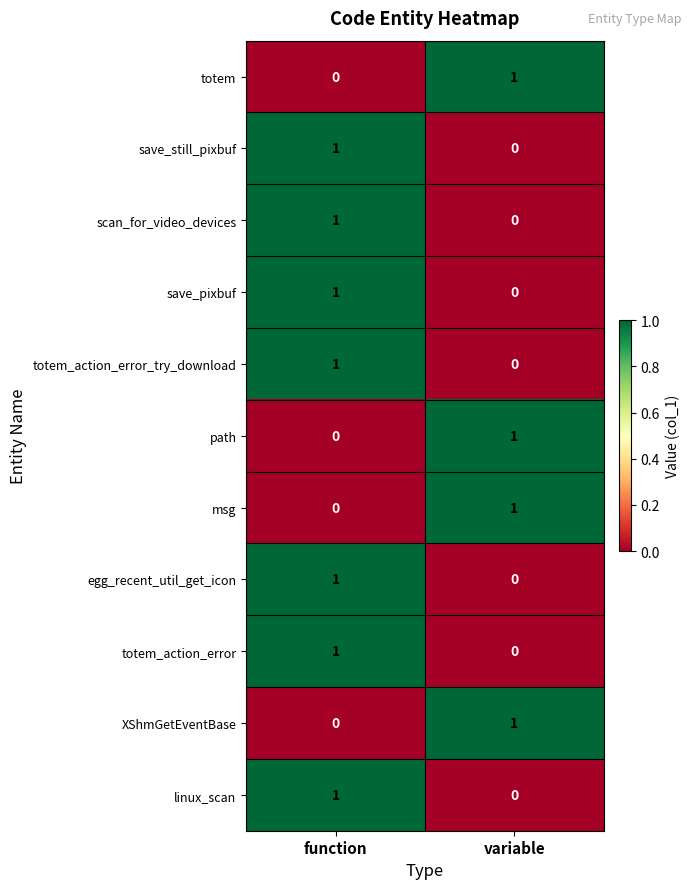

Reading right to left, list all the values displayed in this chart.

totem: variable=1	function=0
save_still_pixbuf: variable=0	function=1
scan_for_video_devices: variable=0	function=1
save_pixbuf: variable=0	function=1
totem_action_error_try_download: variable=0	function=1
path: variable=1	function=0
msg: variable=1	function=0
egg_recent_util_get_icon: variable=0	function=1
totem_action_error: variable=0	function=1
XShmGetEventBase: variable=1	function=0
linux_scan: variable=0	function=1